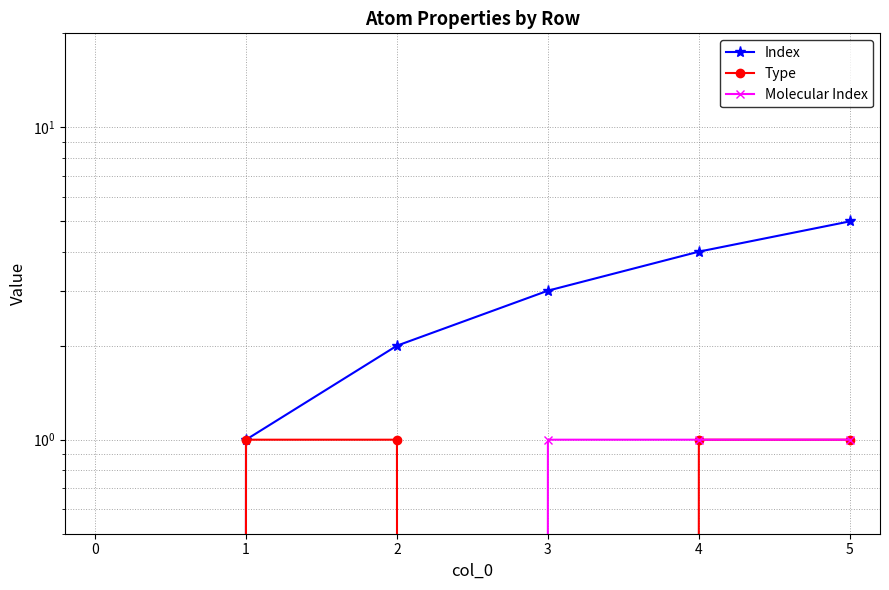

How many lines are shown in the chart?

3